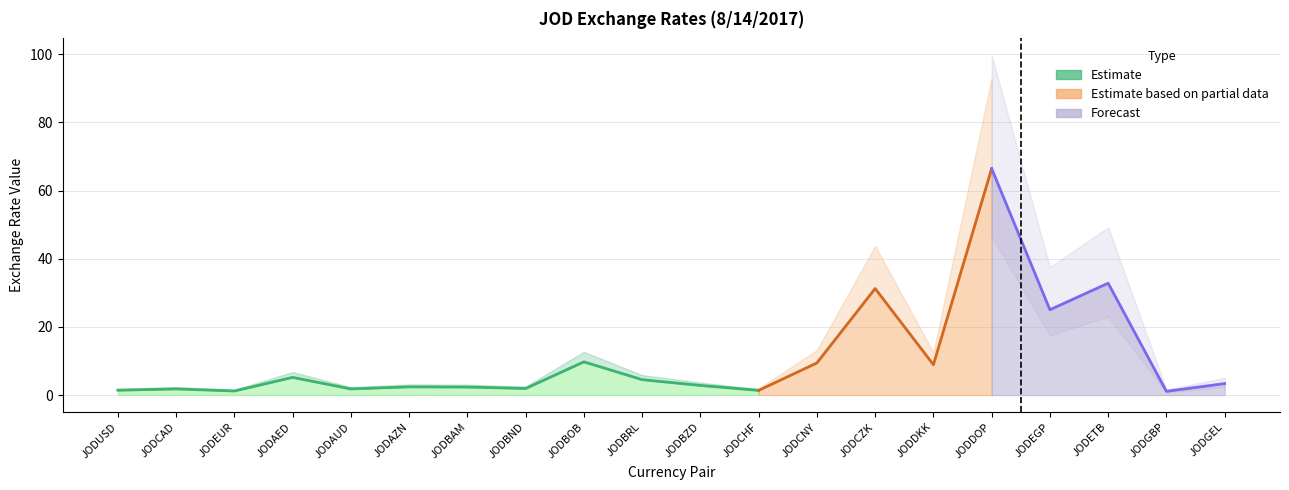

How many values are below 3?

10